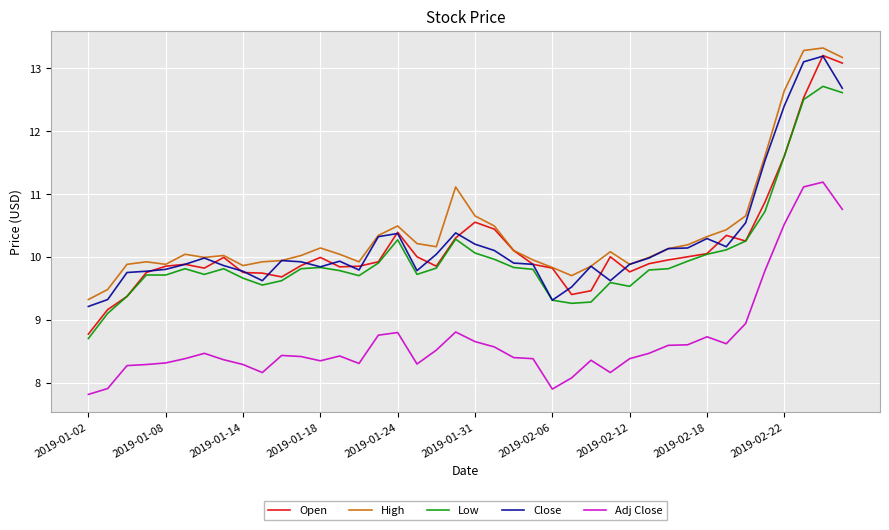

True or false: Close and Adj Close intersect in this chart.

False